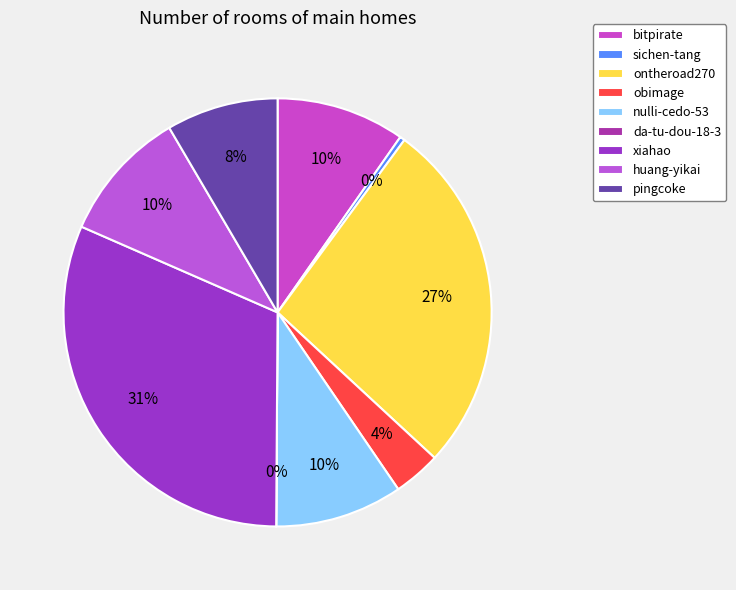

Rank the categories by value from highest to lowest.

xiahao, ontheroad270, huang-yikai, bitpirate, nulli-cedo-53, pingcoke, obimage, sichen-tang, da-tu-dou-18-3